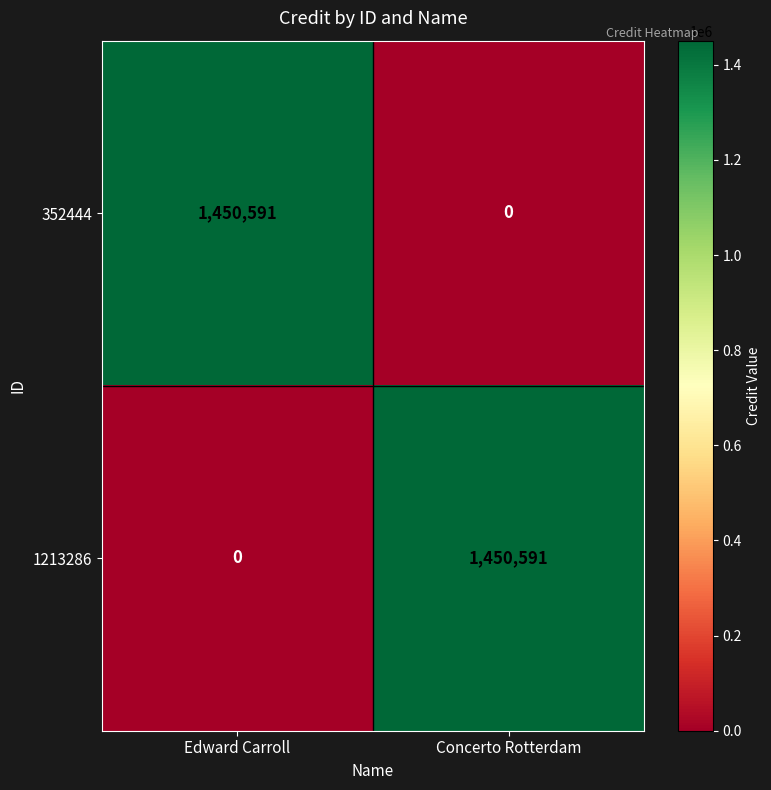

What is the greatest value displayed?

1450591